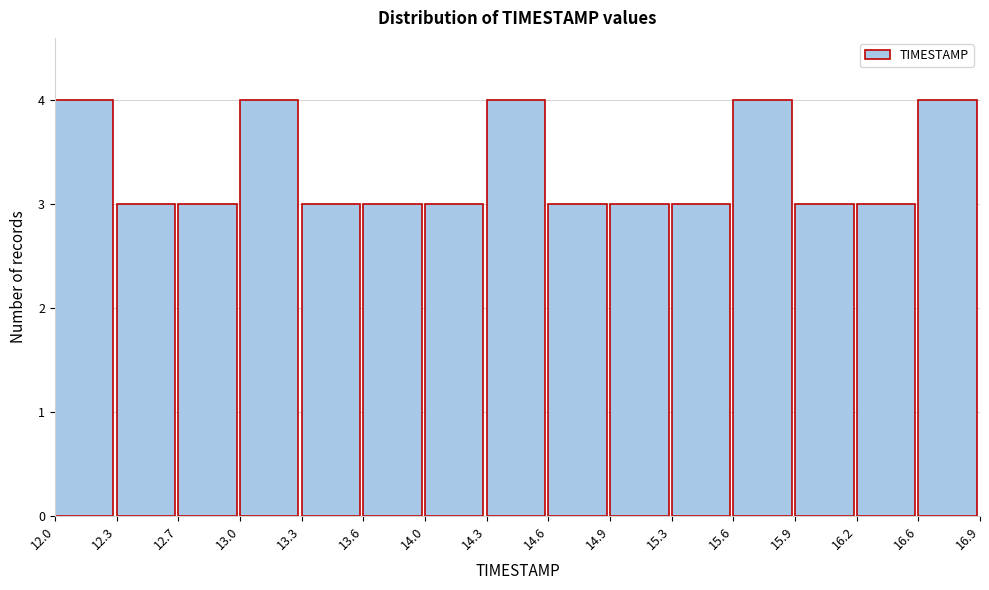

Reading left to right, list every bar in this chart as the range it spans on the x-axis followed by its height. The values are not printed on the chart, so give them approximately, as read against the axis.

12.0 to 12.3: 4
12.3 to 12.7: 3
12.7 to 13.0: 3
13.0 to 13.3: 4
13.3 to 13.6: 3
13.6 to 14.0: 3
14.0 to 14.3: 3
14.3 to 14.6: 4
14.6 to 14.9: 3
14.9 to 15.3: 3
15.3 to 15.6: 3
15.6 to 15.9: 4
15.9 to 16.2: 3
16.2 to 16.6: 3
16.6 to 16.9: 4